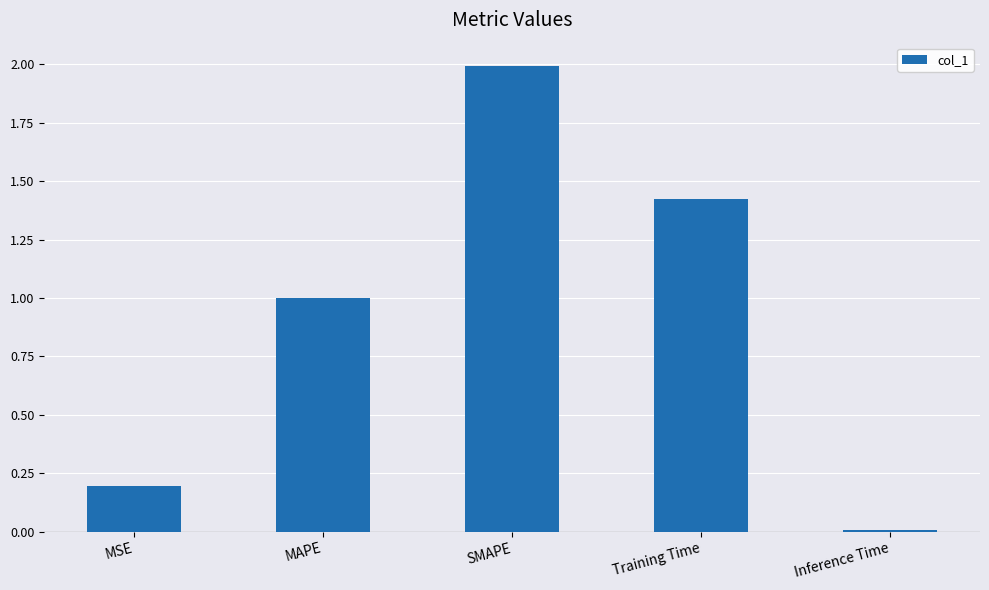

What position from the left is Training Time?

4